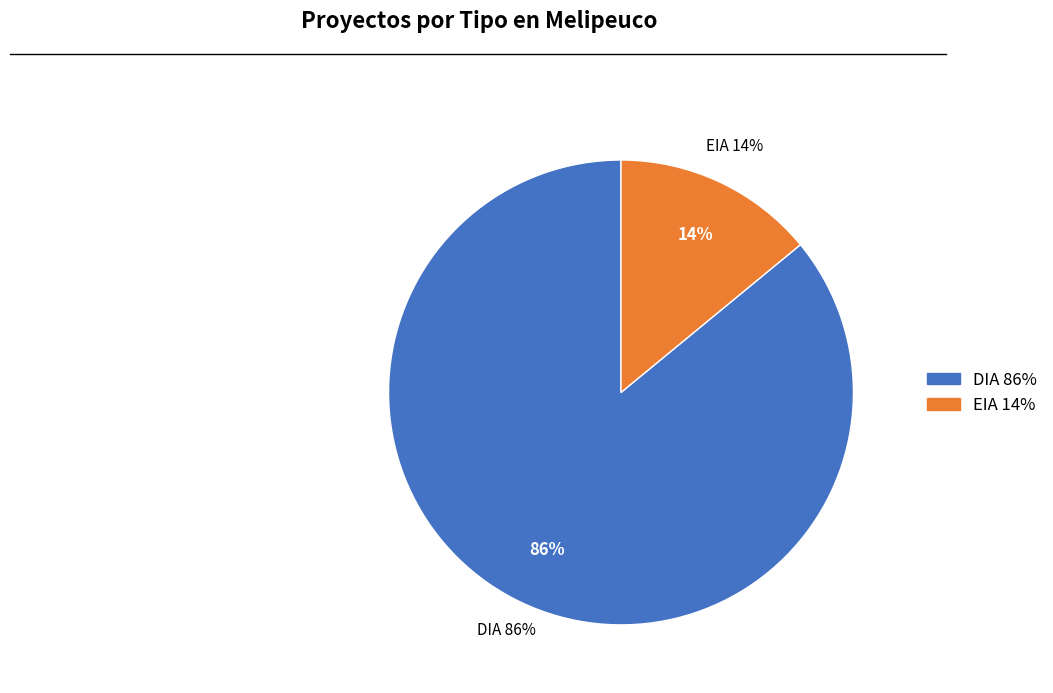

What is the change in value from DIA to EIA?

-41